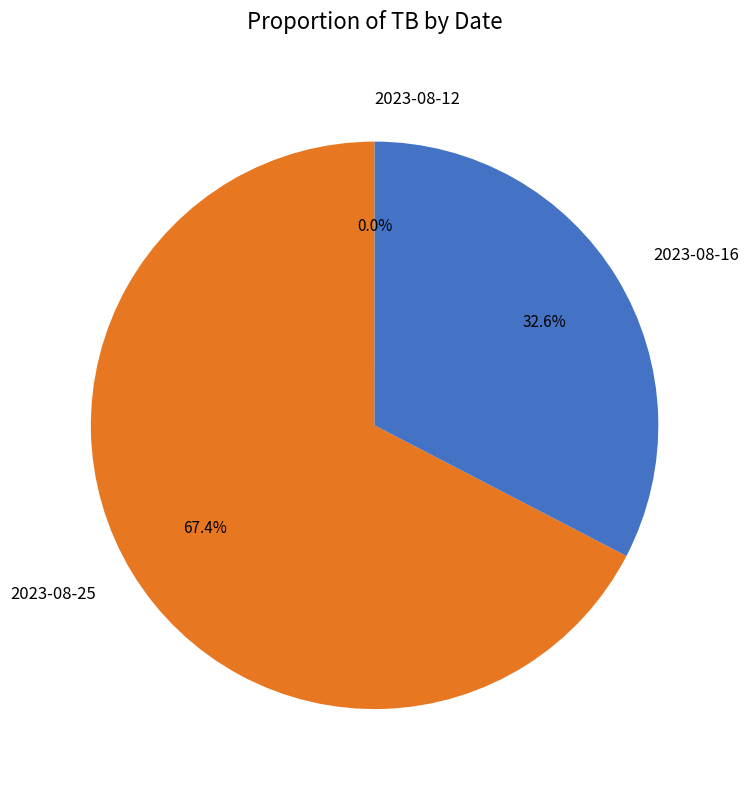

Combined, do 2023-08-25 and 2023-08-16 account for over 50%?

Yes